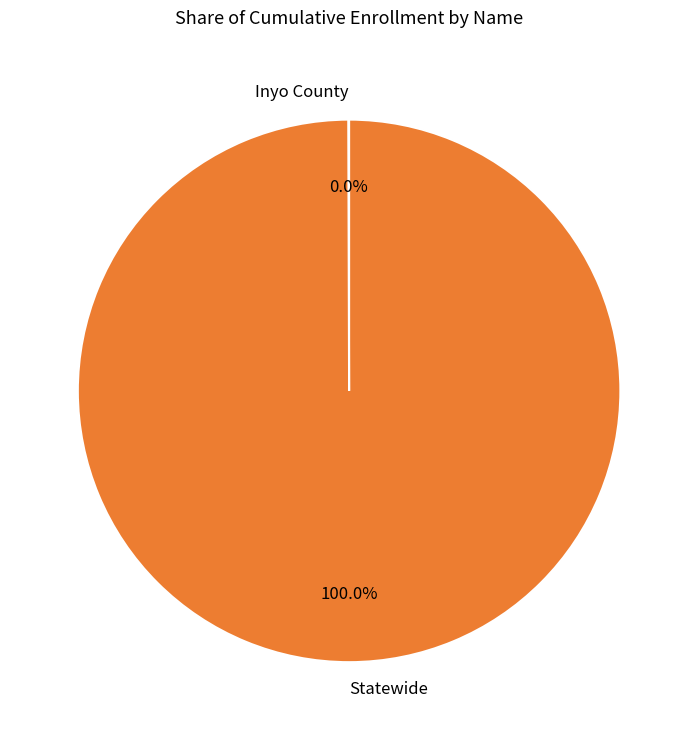

Is there any slice that represents more than half of the pie?

Yes